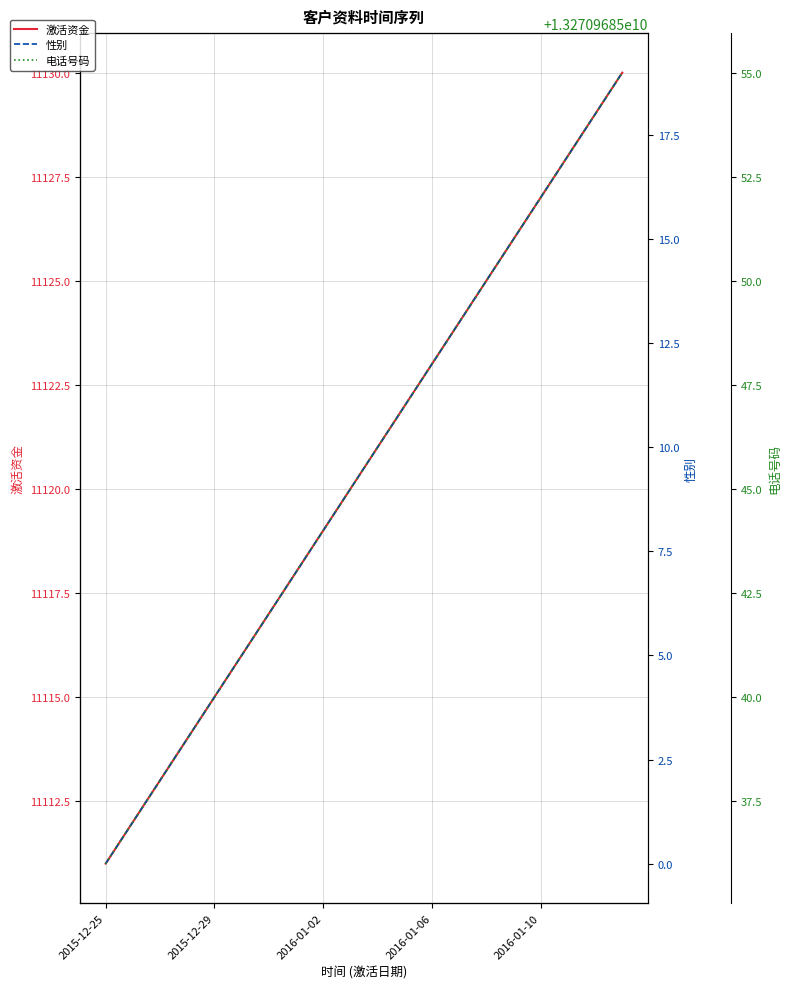

Does the chart display data point markers on the line(s)?

No